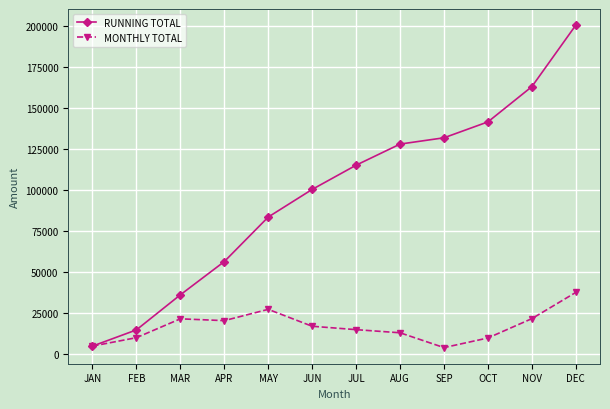

What is the value of the MONTHLY TOTAL point at the 3rd from the left?

21373.1